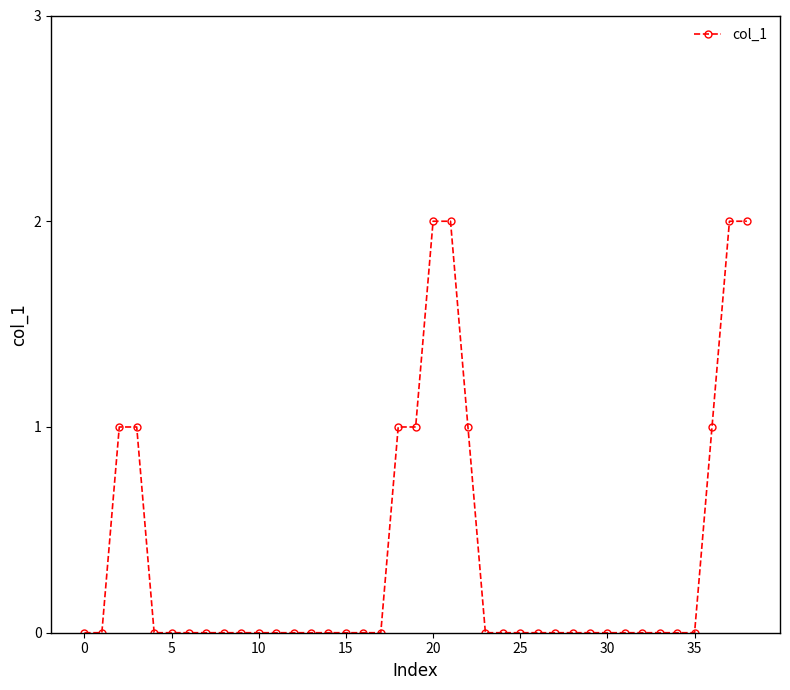

Reading right to left, extract all data points from this chart.

2	2	1	0	0	0	0	0	0	0	0	0	0	0	0	0	1	2	2	1	1	0	0	0	0	0	0	0	0	0	0	0	0	0	0	1	1	0	0